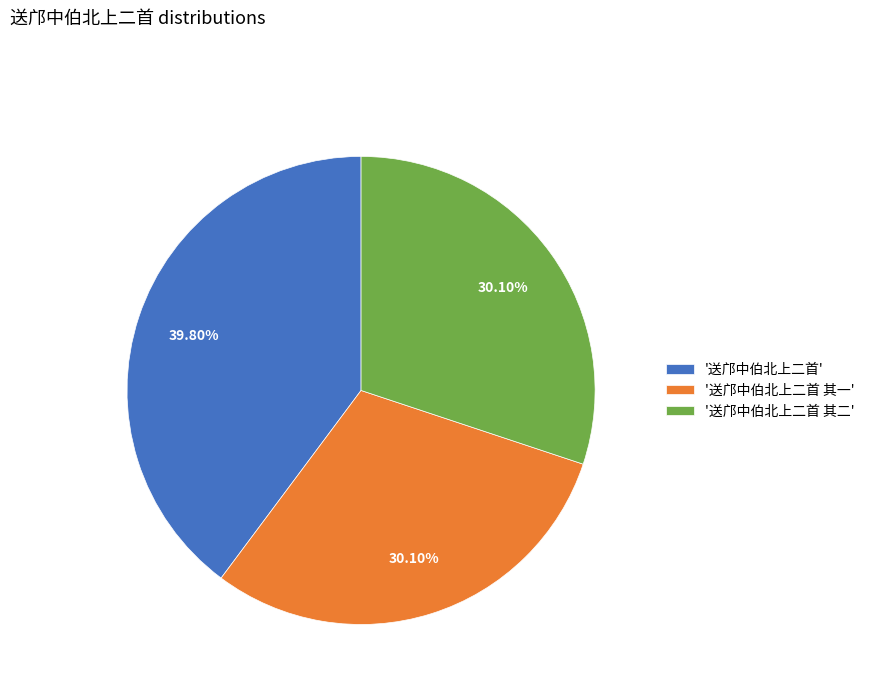

What is the ratio of the value at '送邝中伯北上二首 其二' to the value at '送邝中伯北上二首 其一'?

1.0